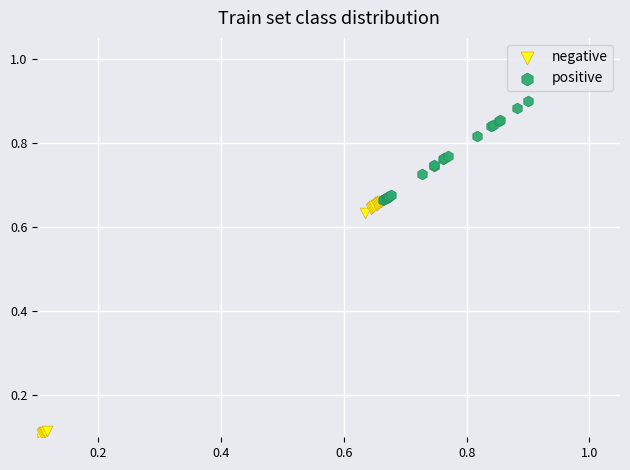

Which series contains the lowest Y value?

negative